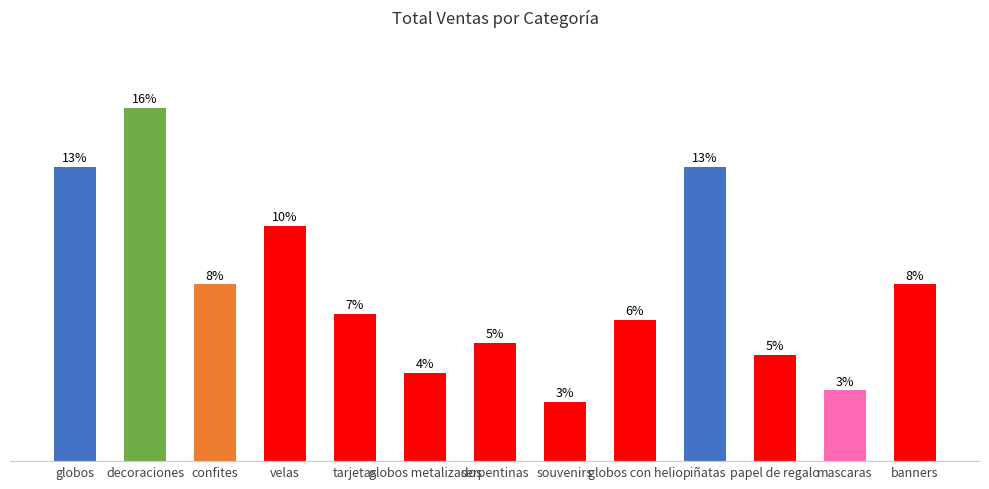

Does the chart contain any negative values?

No